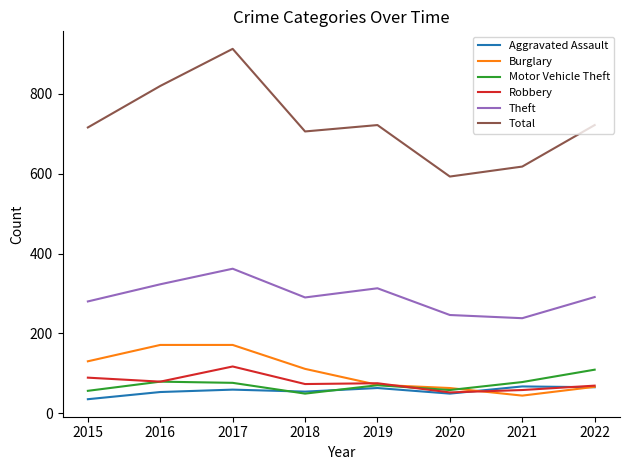

True or false: Burglary has a value of 27 at 2018.

False